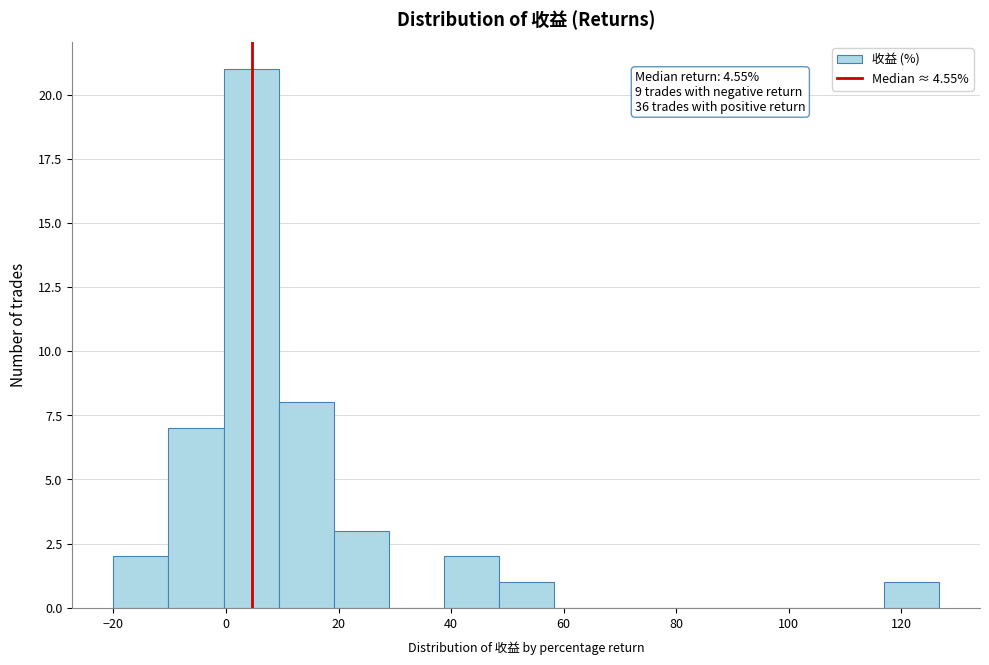

Which range on the x-axis has the tallest bar?

0 to 10